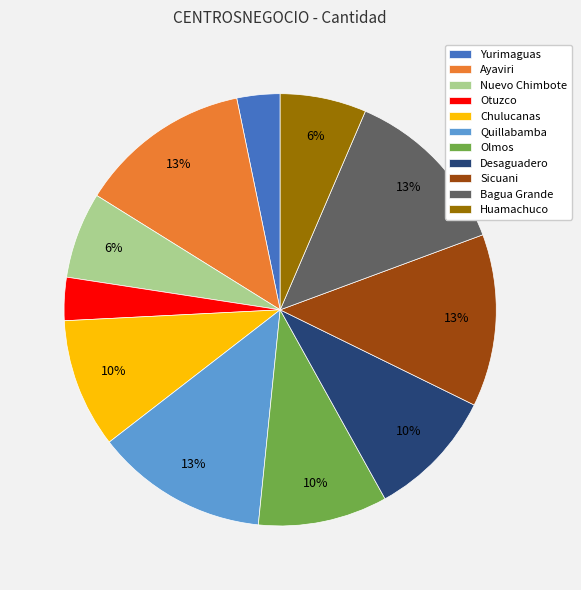

Count the number of slices in the pie.

11